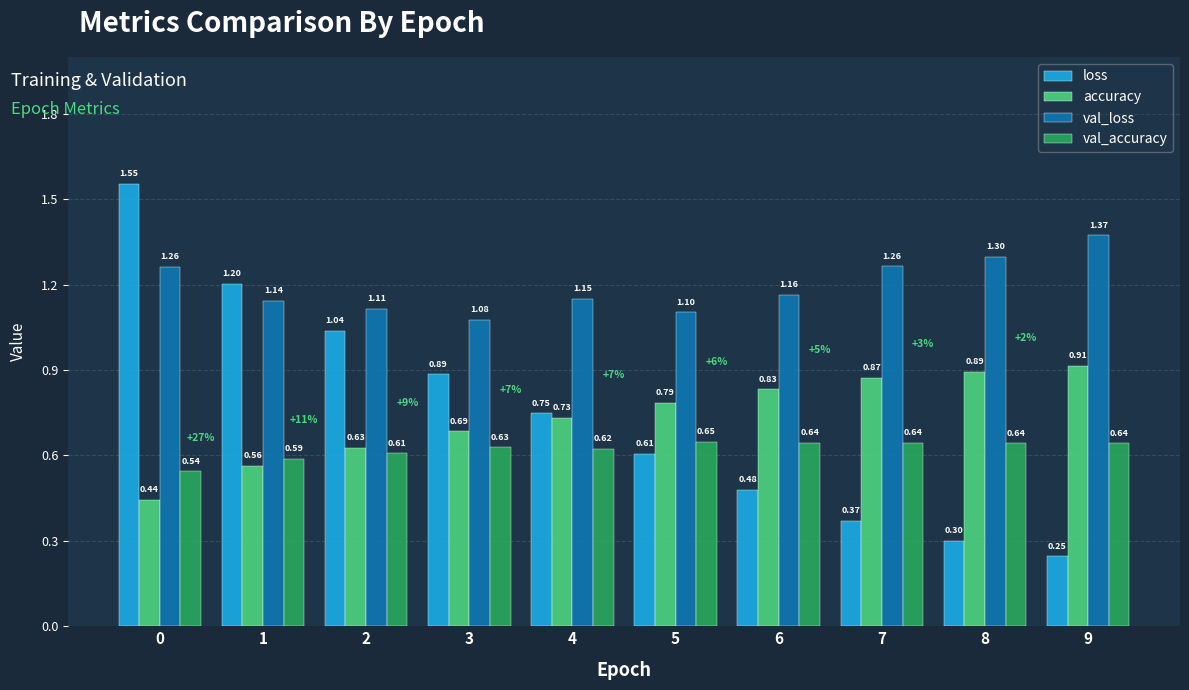

What is the value of the val_loss bar at the 7th from the left?

1.2